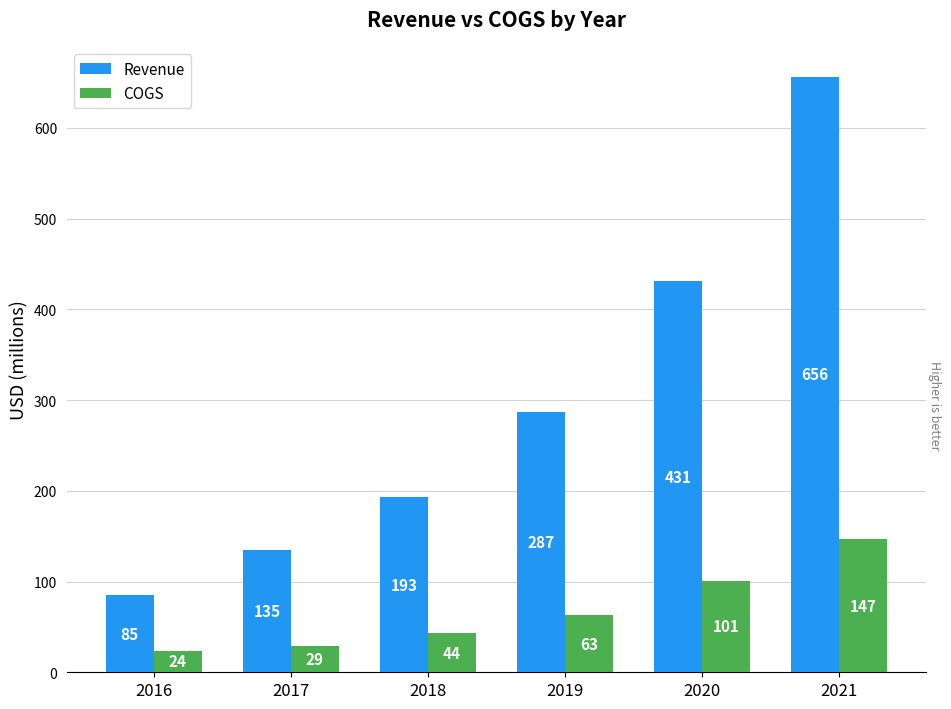

How many data points in COGS are above 63?

3